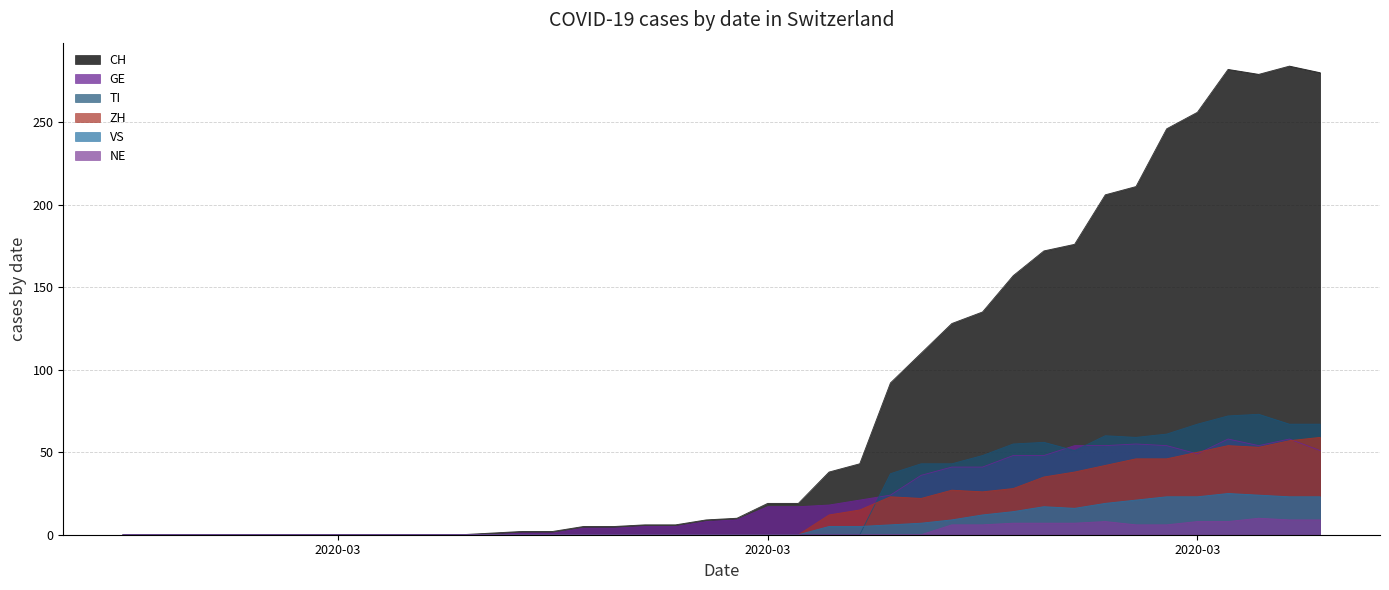

Is the value of NE at 2020-03-26 greater than the value of ZH at 2020-03-04?

Yes